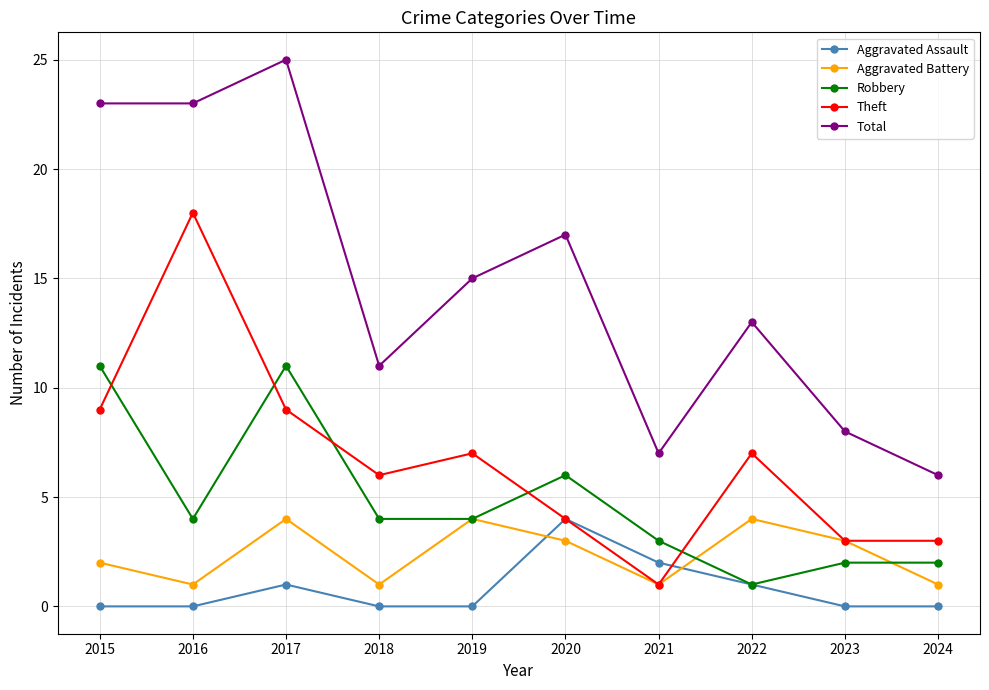

Count the number of data series in this chart.

5